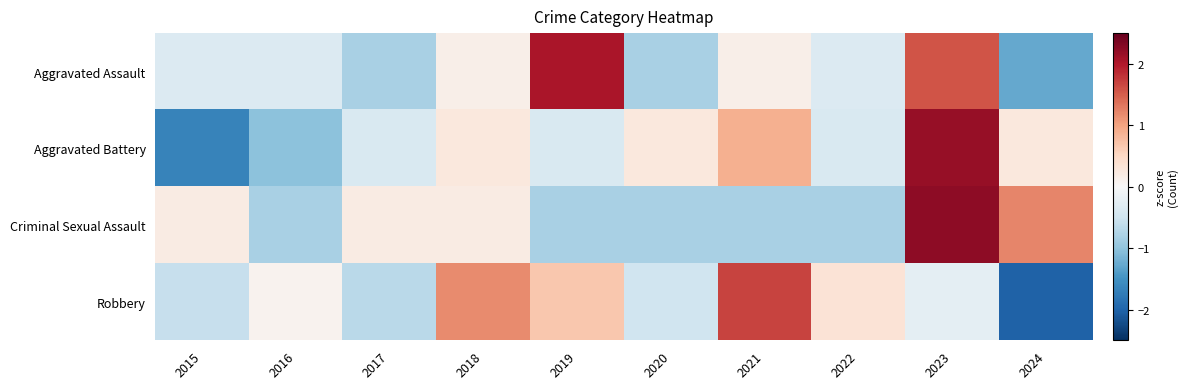

List the series in order of their overall mean, lowest first.

Aggravated Assault, Criminal Sexual Assault, Robbery, Aggravated Battery